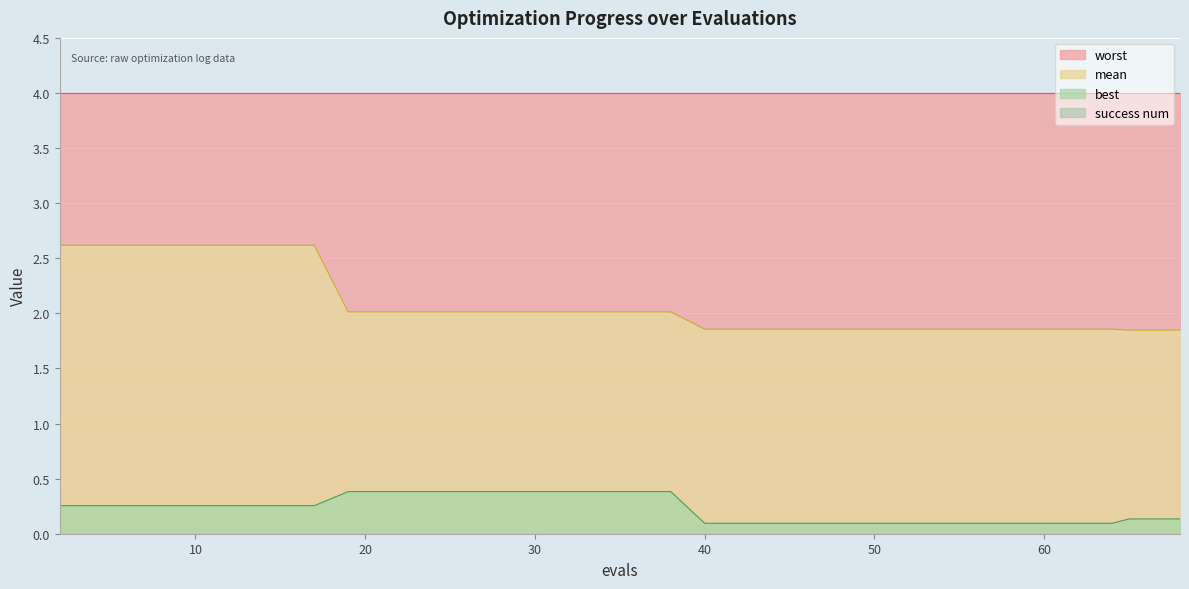

What is the approximate value of best at 57?

0.1